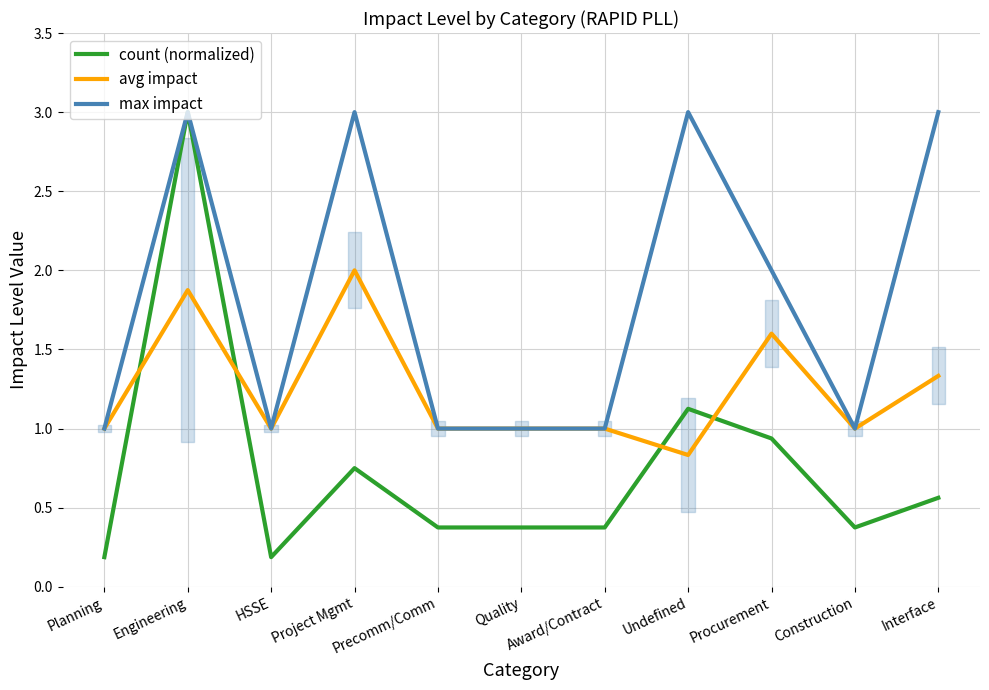

Reading left to right, transcribe all the data shown in this chart.

count (normalized): Planning=0.2	Engineering=3.0	HSSE=0.2	Project Mgmt=0.8	Precomm/Comm=0.4	Quality=0.4	Award/Contract=0.4	Undefined=1.1	Procurement=0.9	Construction=0.4	Interface=0.6
avg impact: Planning=1.0	Engineering=1.9	HSSE=1.0	Project Mgmt=2.0	Precomm/Comm=1.0	Quality=1.0	Award/Contract=1.0	Undefined=0.8	Procurement=1.6	Construction=1.0	Interface=1.3
max impact: Planning=1.0	Engineering=3.0	HSSE=1.0	Project Mgmt=3.0	Precomm/Comm=1.0	Quality=1.0	Award/Contract=1.0	Undefined=3.0	Procurement=2.0	Construction=1.0	Interface=3.0